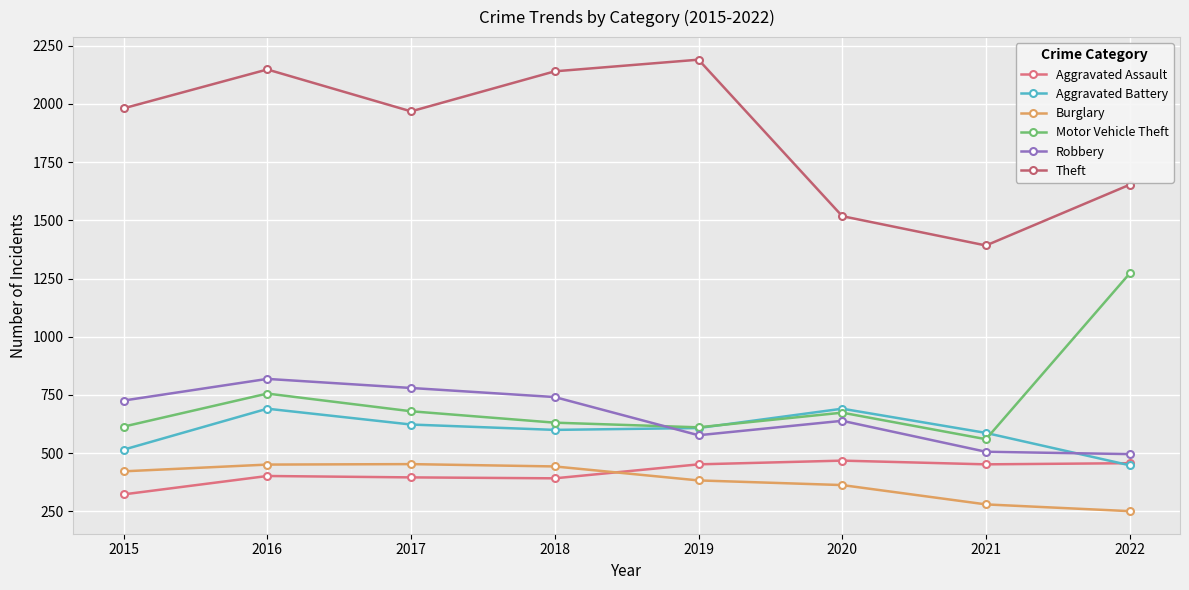

Does the chart have visible grid lines?

Yes